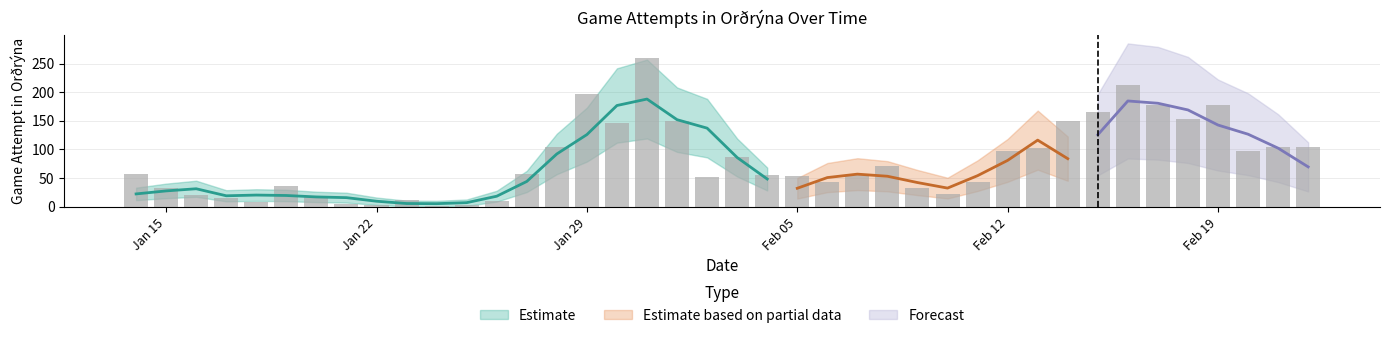

Approximately how many times larger is the value at 2012-01-28 compared to 2012-02-04?

1.9